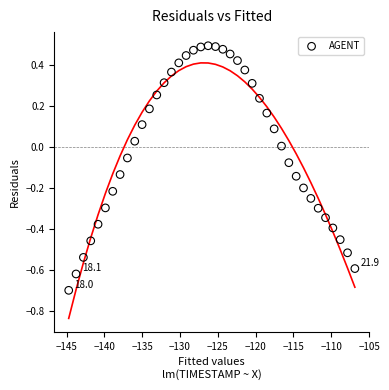

What is the range of Y values (max minus min)?

1.2